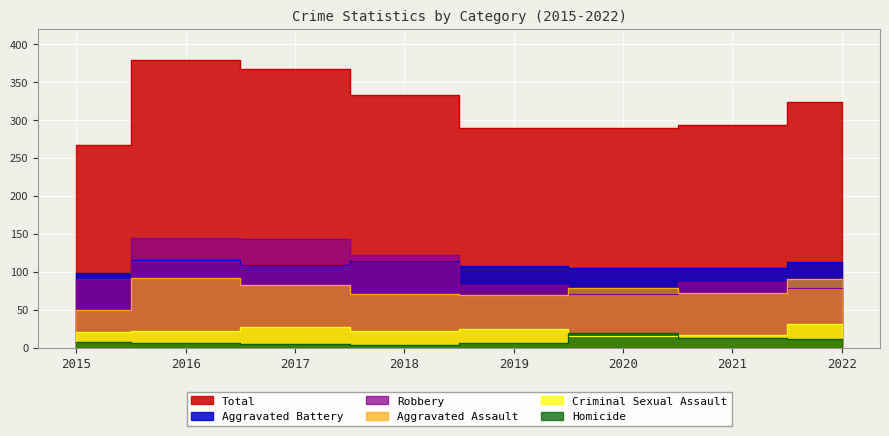

How many data points does each series have?

8